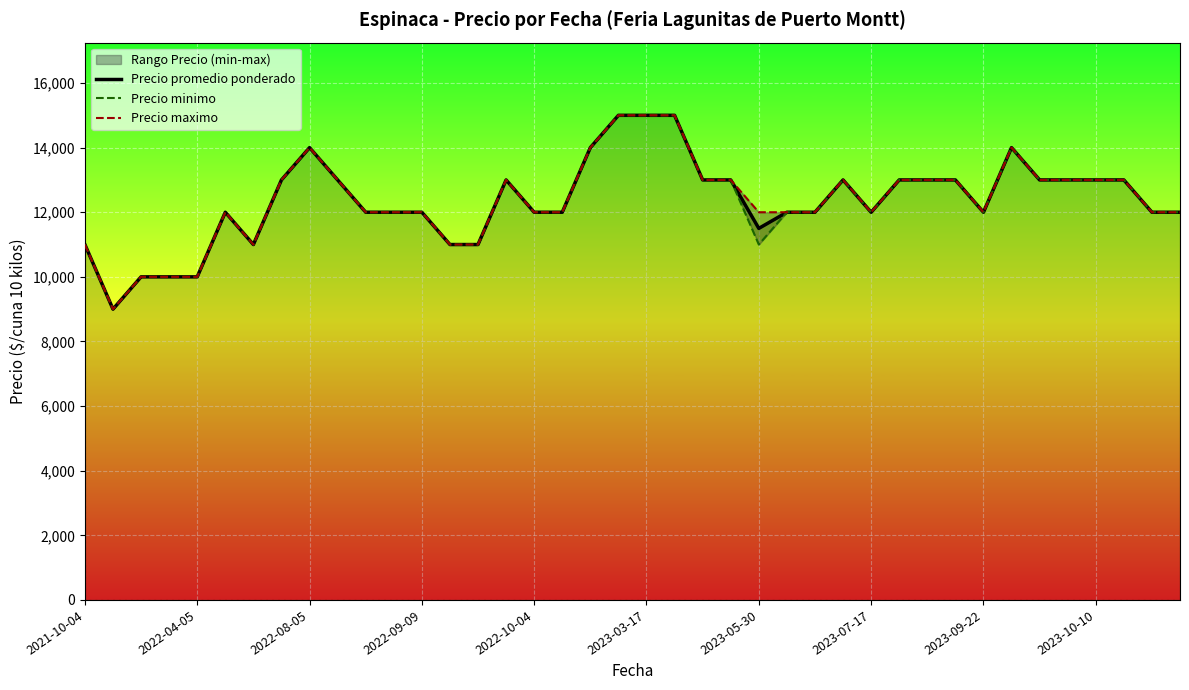

What is the difference between the Precio maximo values at 2021-10-04 and 37?

2000